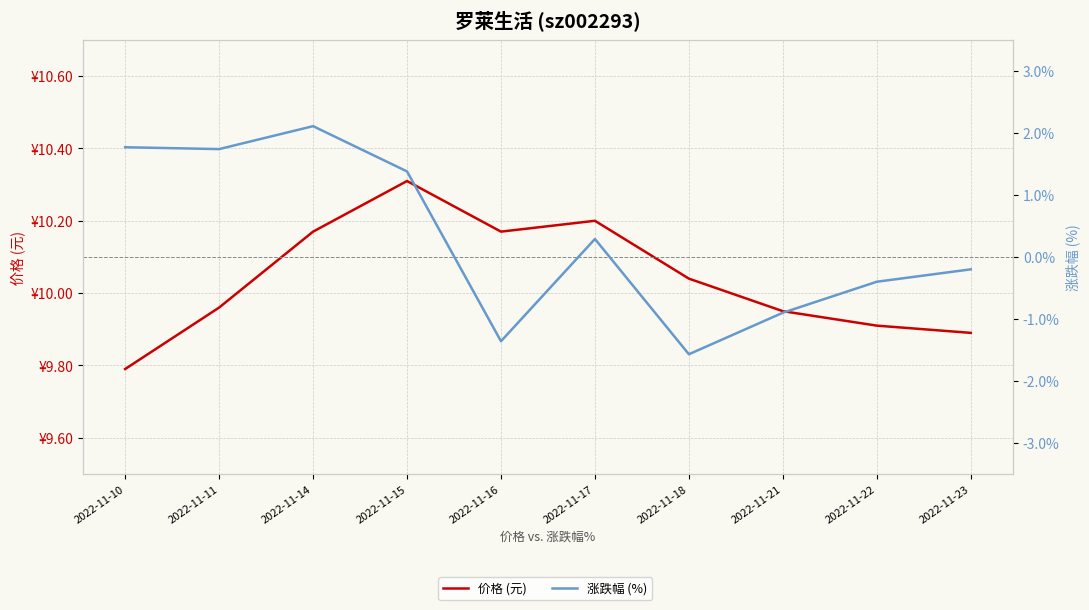

At which category is the sum across all series the highest?

2022-11-14